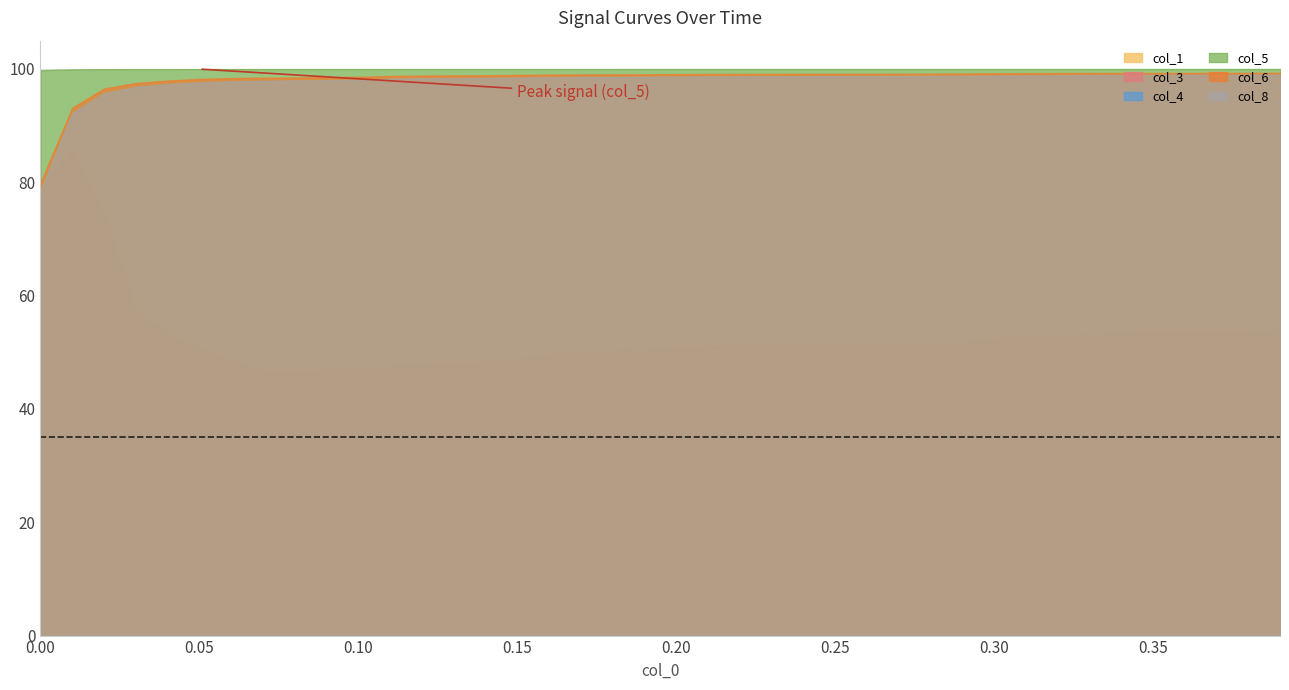

True or false: col_6 has more than 0 interior local peaks.

False